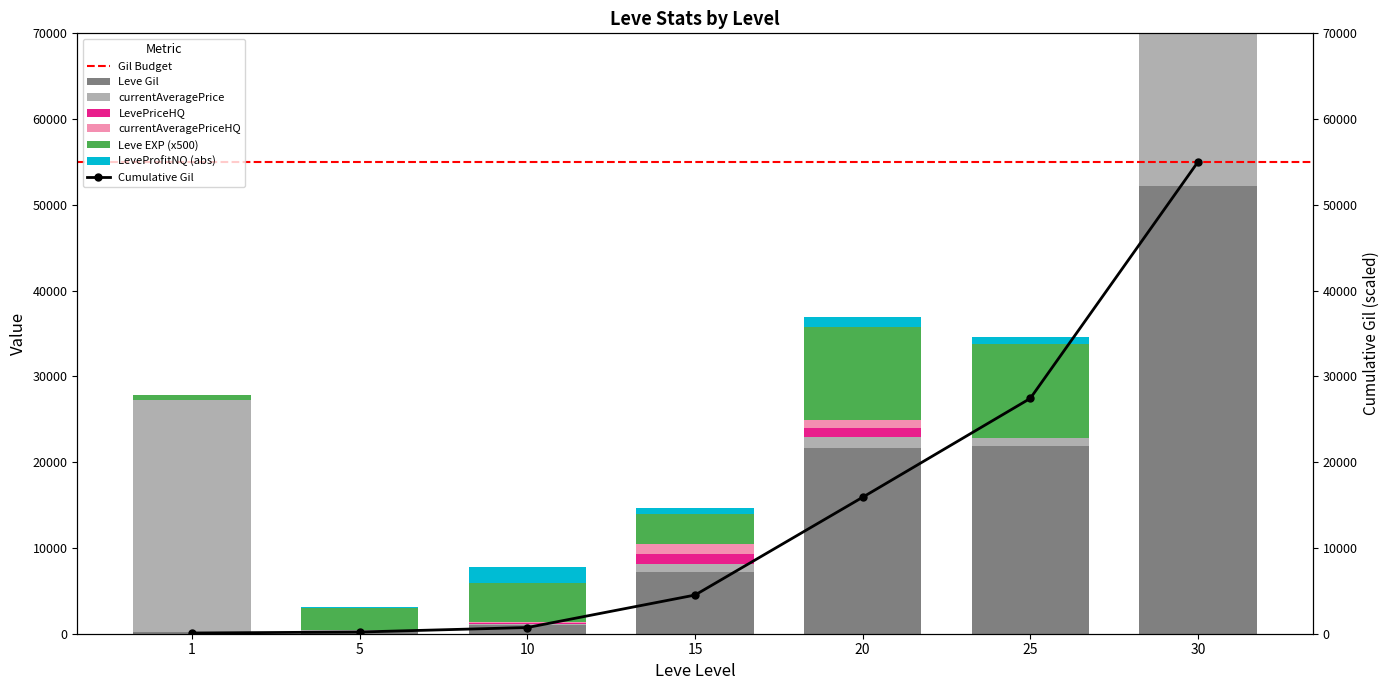

What is the approximate value of LevePriceHQ at 10, to the nearest 100?

100